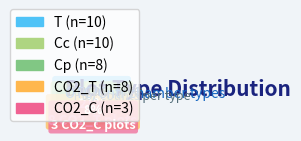

To the nearest percent, what is the difference between the Cp and Cc slice percentages?

5%